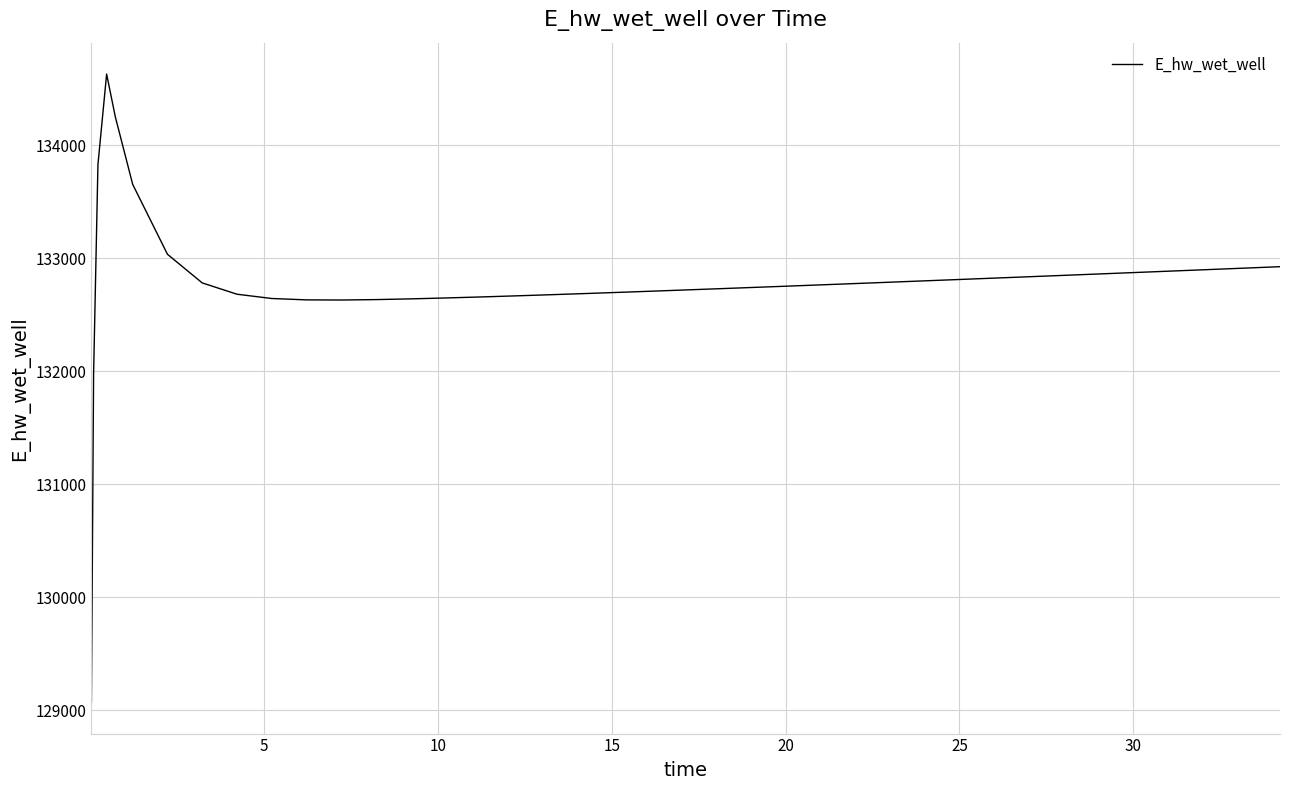

How many categories are shown in the chart?

40